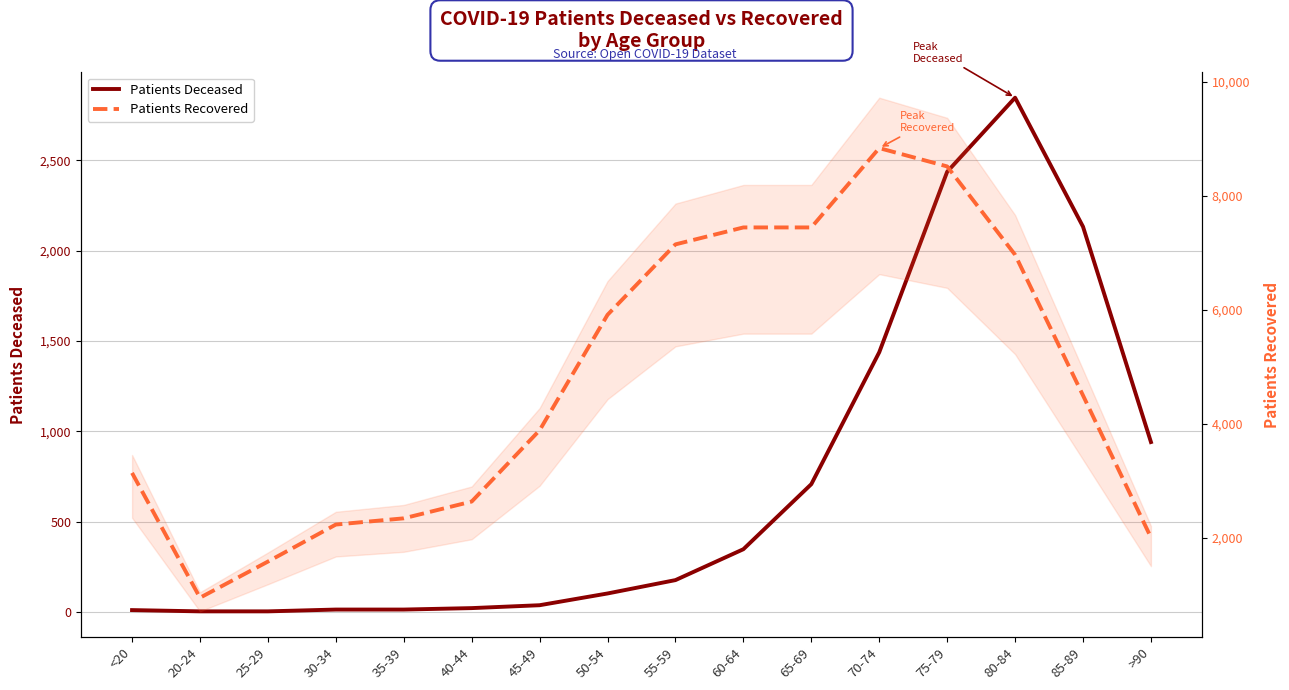

At how many categories does at least one series exceed 866?

16